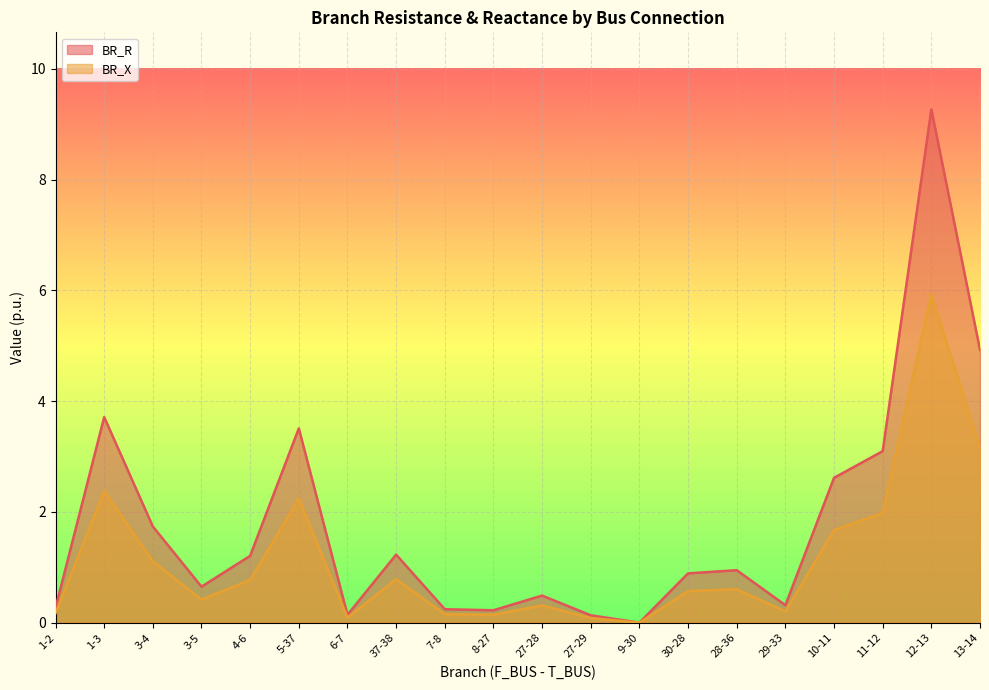

Reading right to left, transcribe all the data shown in this chart.

BR_R: 4.9	9.3	3.1	2.6	0.3	0.9	0.9	0.0	0.1	0.5	0.2	0.2	1.2	0.1	3.5	1.2	0.7	1.7	3.7	0.3
BR_X: 3.2	5.9	2.0	1.7	0.2	0.6	0.6	0.0	0.1	0.3	0.1	0.2	0.8	0.1	2.2	0.8	0.4	1.1	2.4	0.2